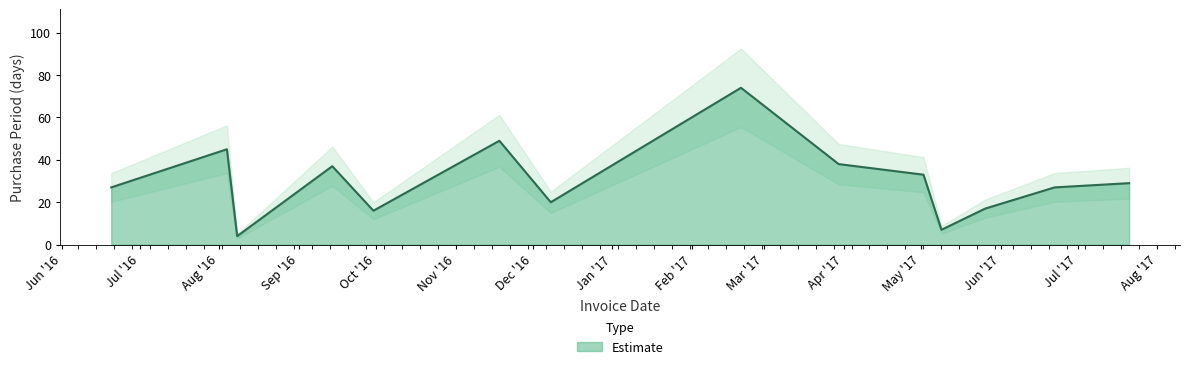

Reading left to right, transcribe all the data shown in this chart.

27	45	4	37	16	49	20	74	38	33	7	17	27	29